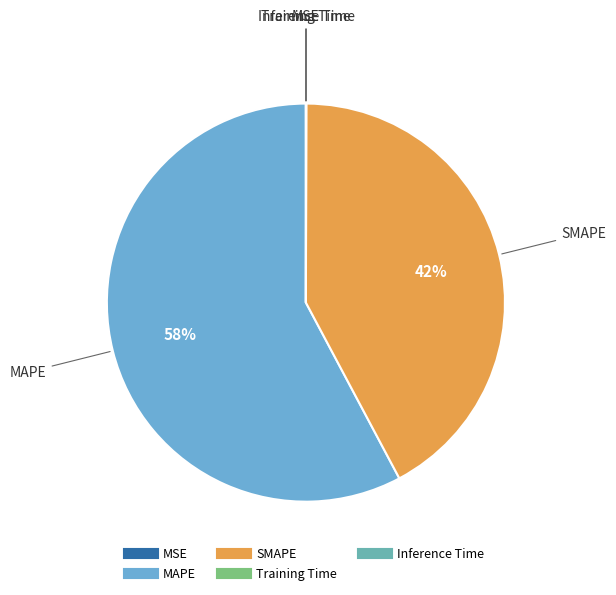

What percentage is the SMAPE slice, to the nearest percent?

42%